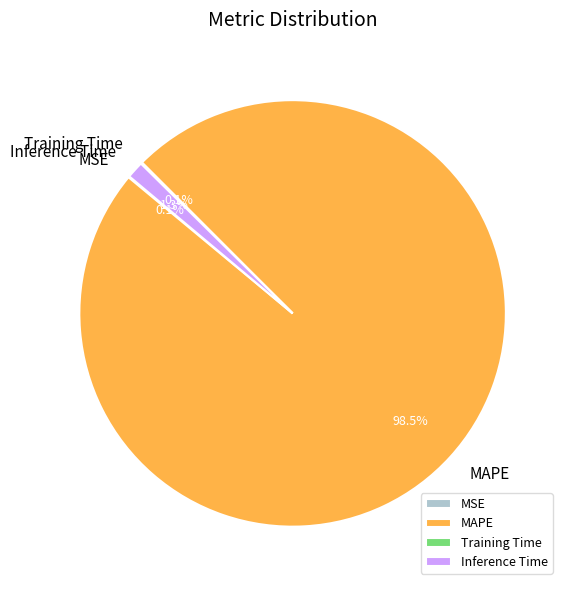

What portion of the pie excludes Inference Time?

98.7%